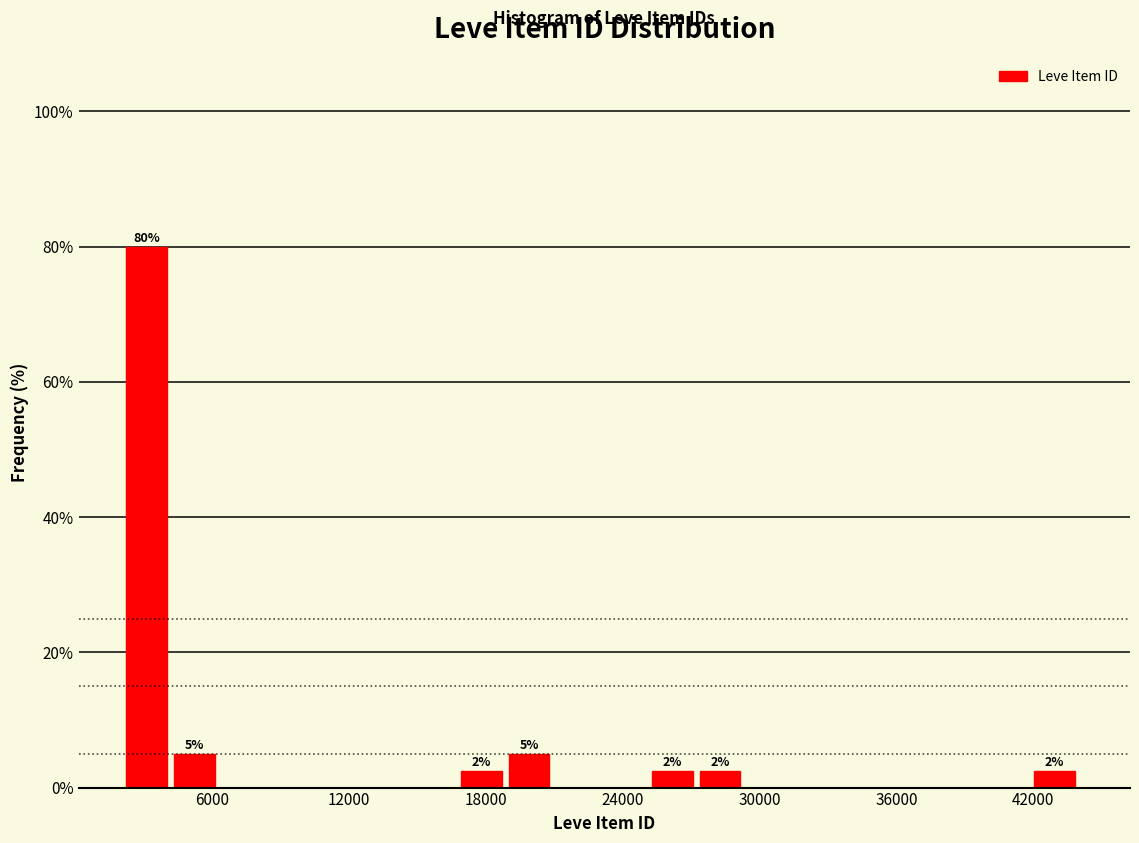

Around what value on the x-axis is the tallest bar? Give the approximate position of its centre, as read against the axis.

3000